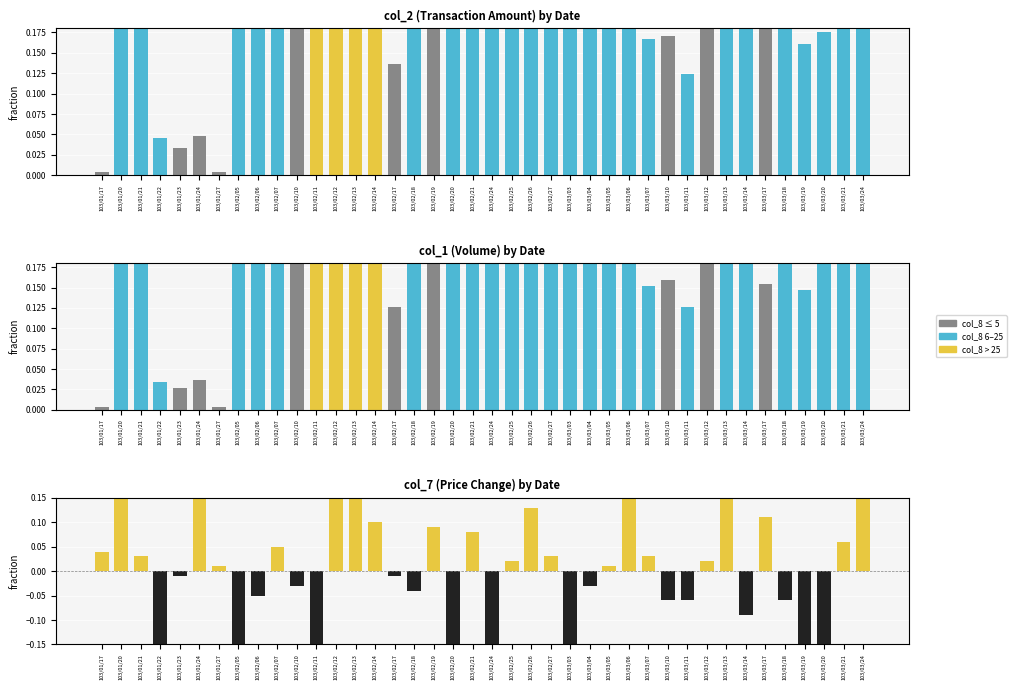

At how many categories does at least one series exceed 0?

40